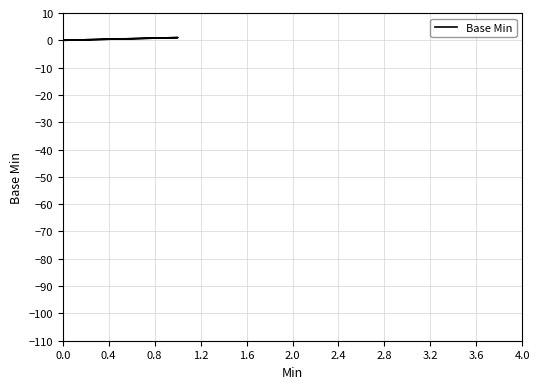

How many points are higher than both their immediate neighbors (excluding endpoints)?

1